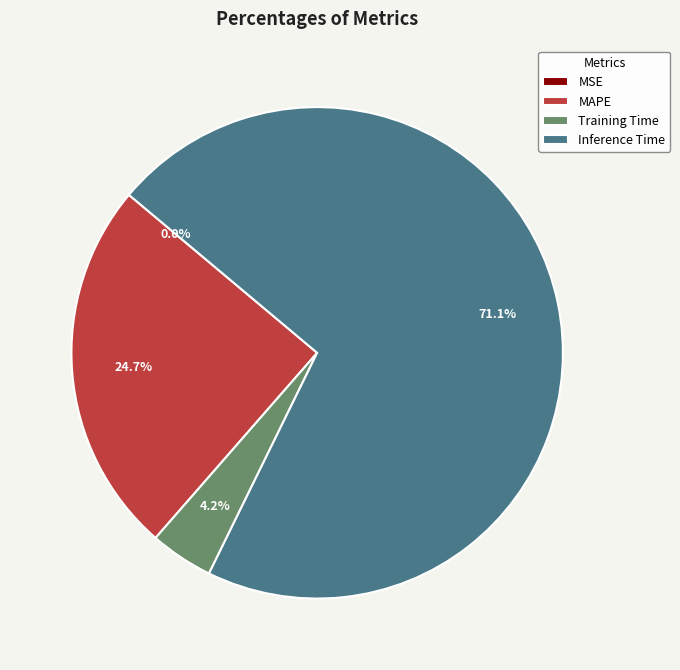

True or false: MAPE accounts for 14% of the total.

False